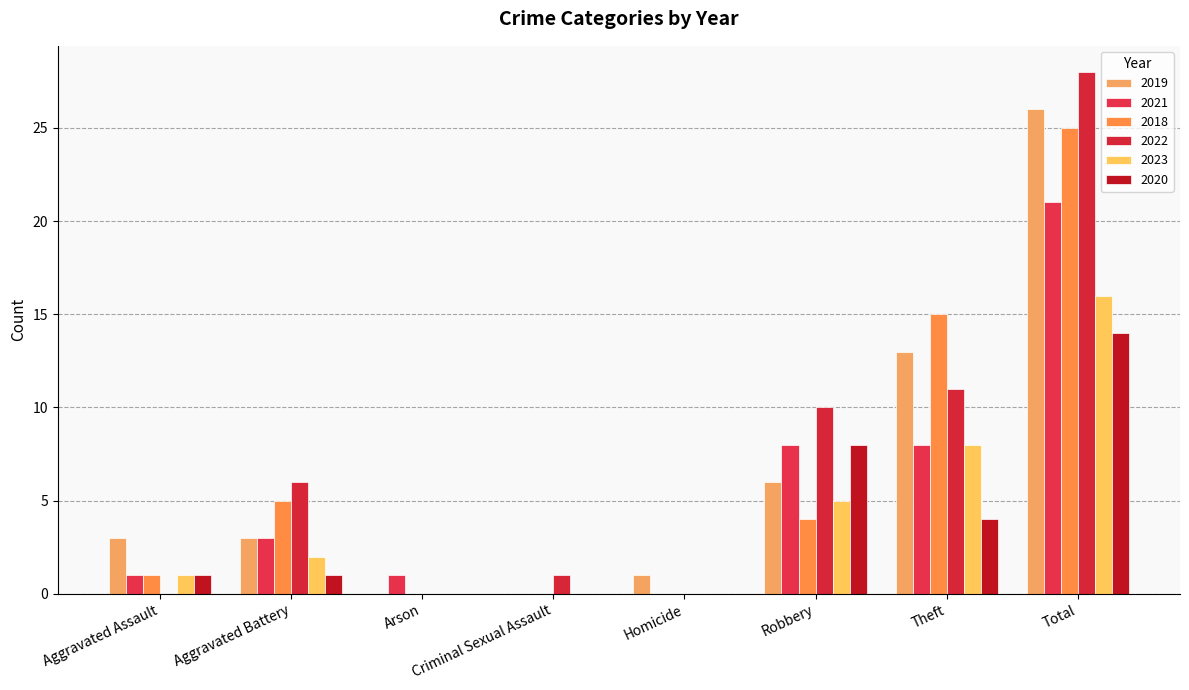

How many series are shown in this chart?

6